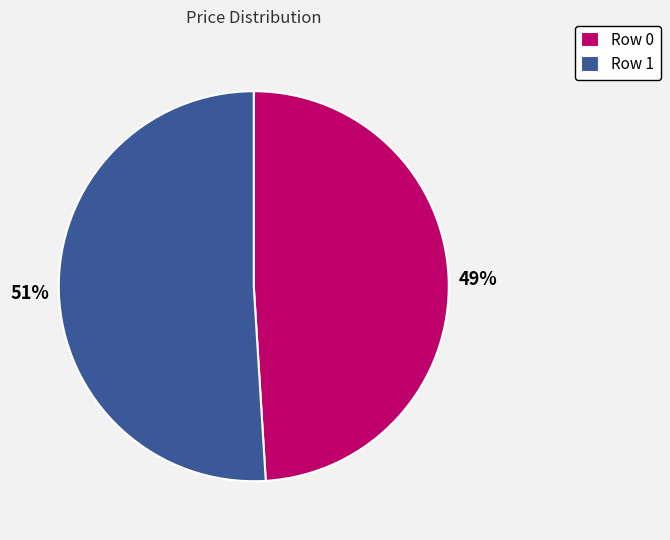

To the nearest percent, what is the average slice percentage?

50%